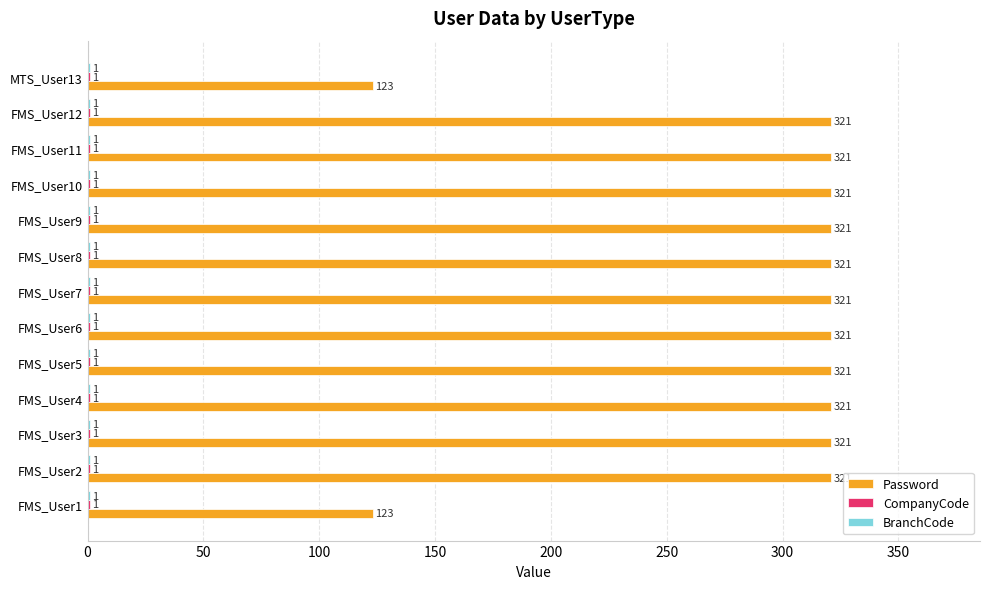

Is it true that Password equals 561 at FMS_User5?

False